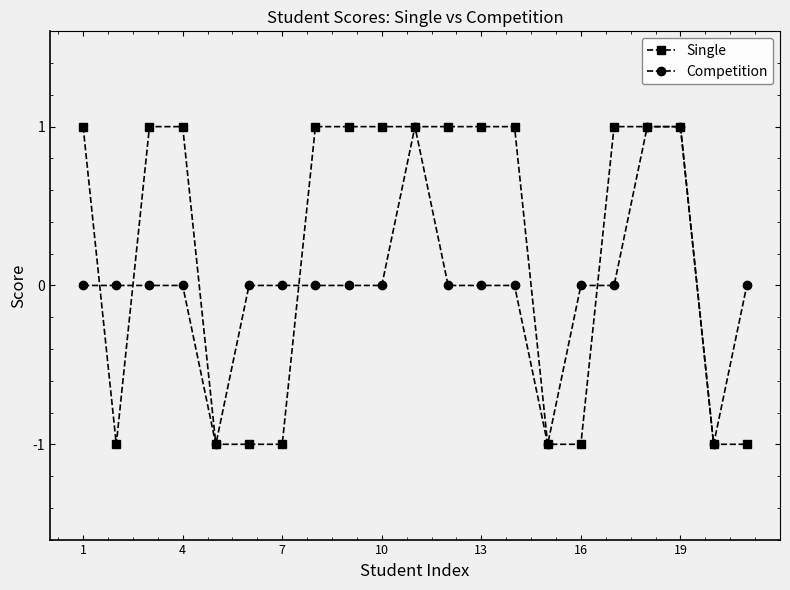

What is the maximum value shown in the chart?

1